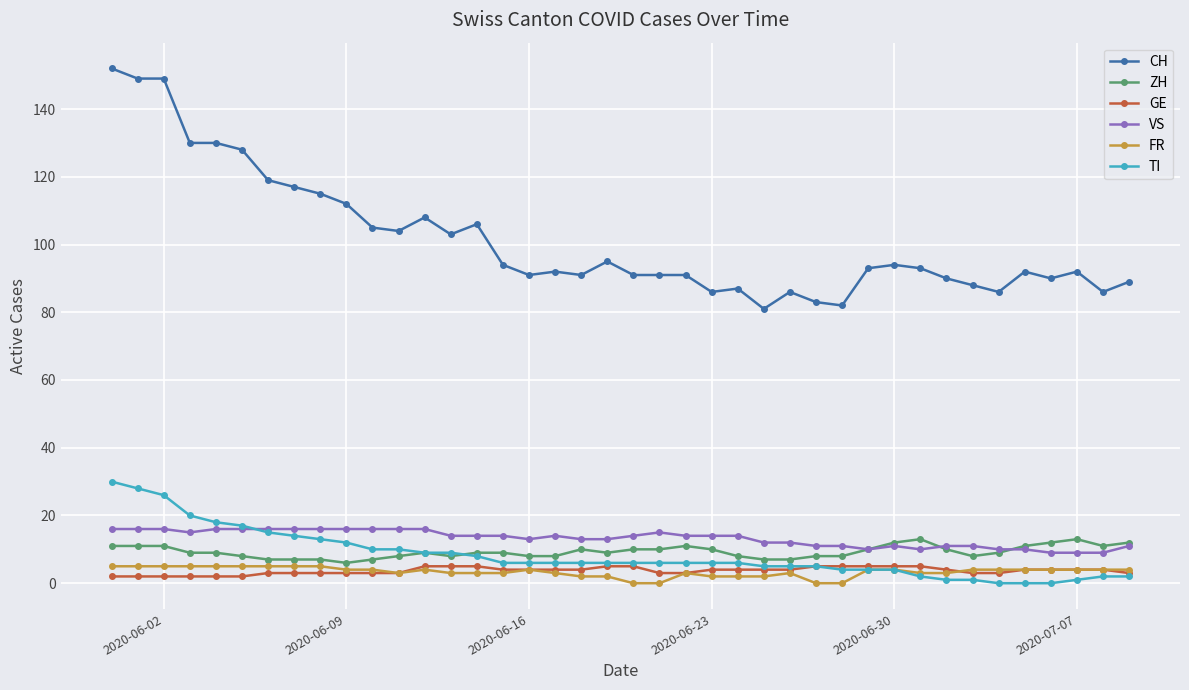

True or false: FR and CH intersect in this chart.

False